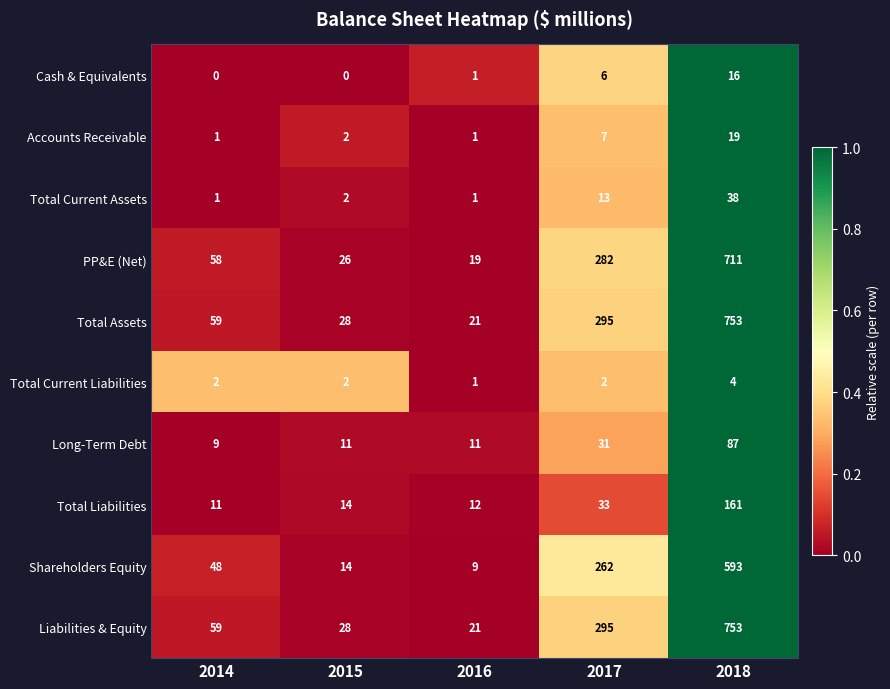

How many categories are shown in the chart?

5